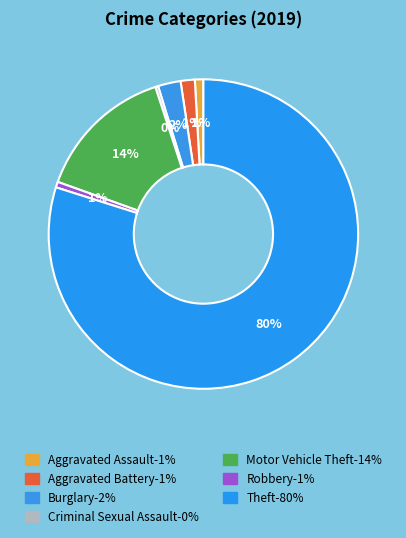

How many segments does this pie chart have?

7